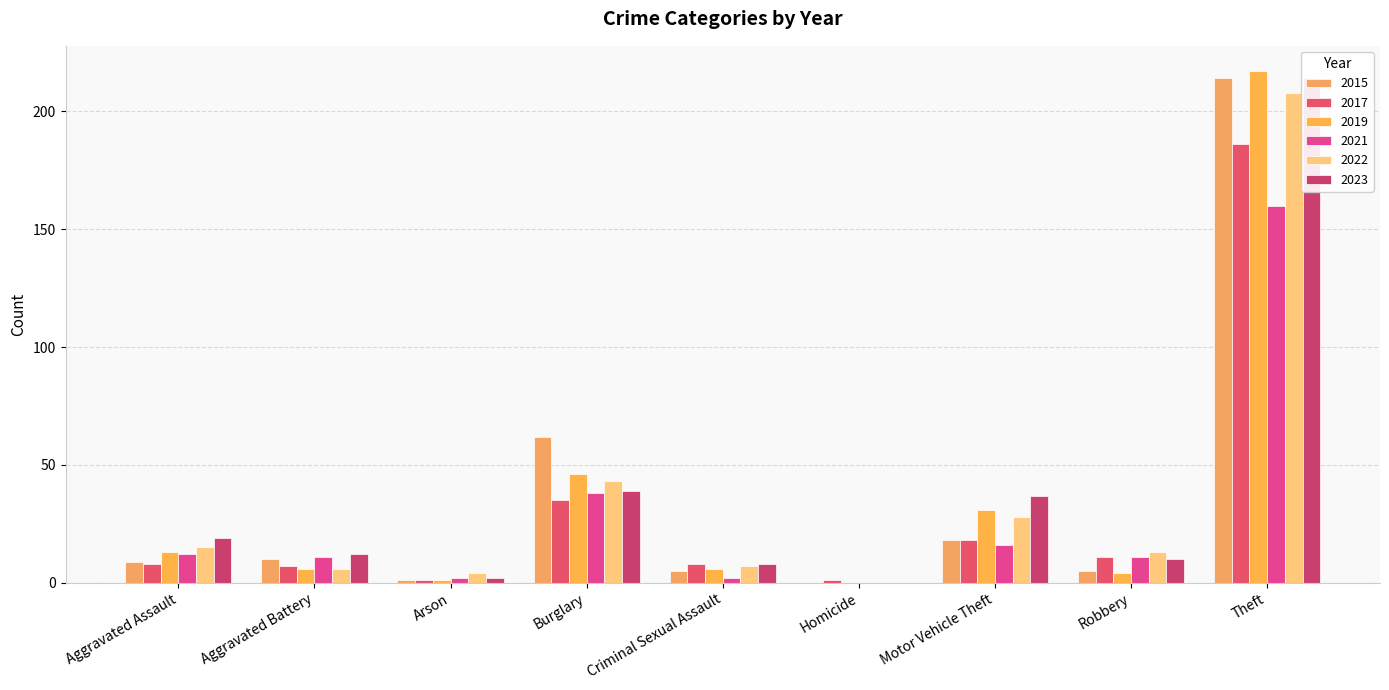

List the series in order of their peak value, lowest first.

2021, 2017, 2022, 2015, 2023, 2019